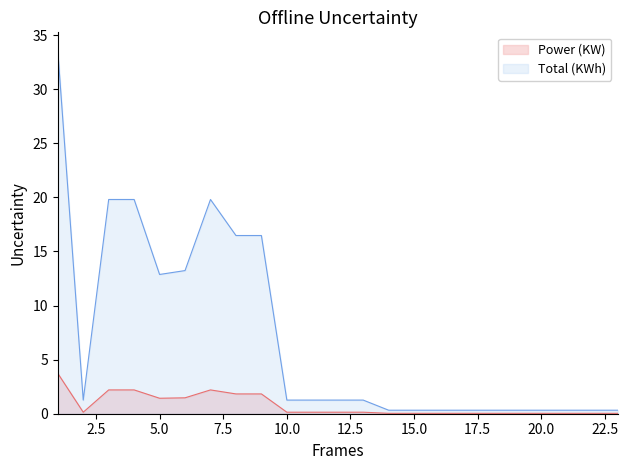

What is the minimum value for Total?

0.3